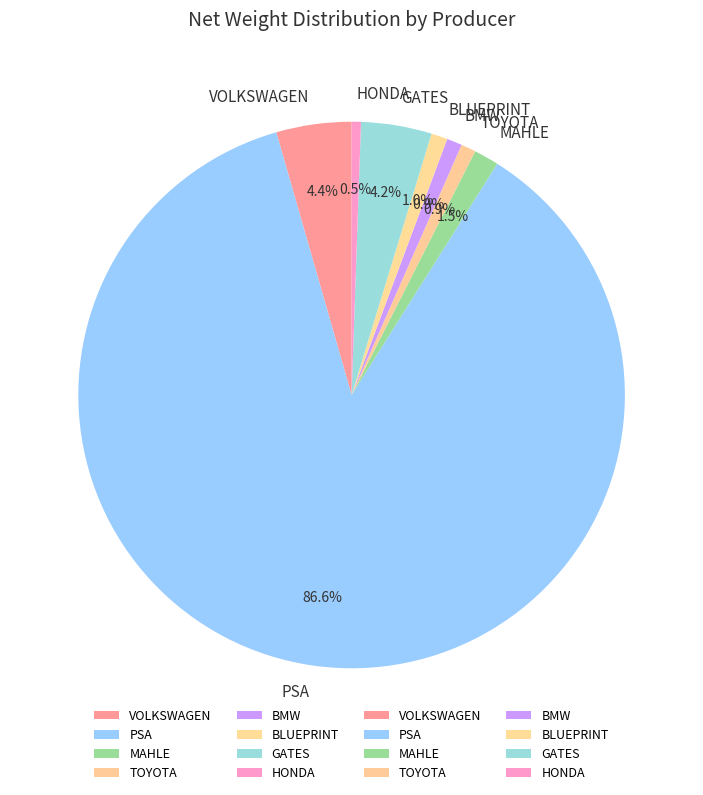

Is there any slice that represents more than half of the pie?

Yes